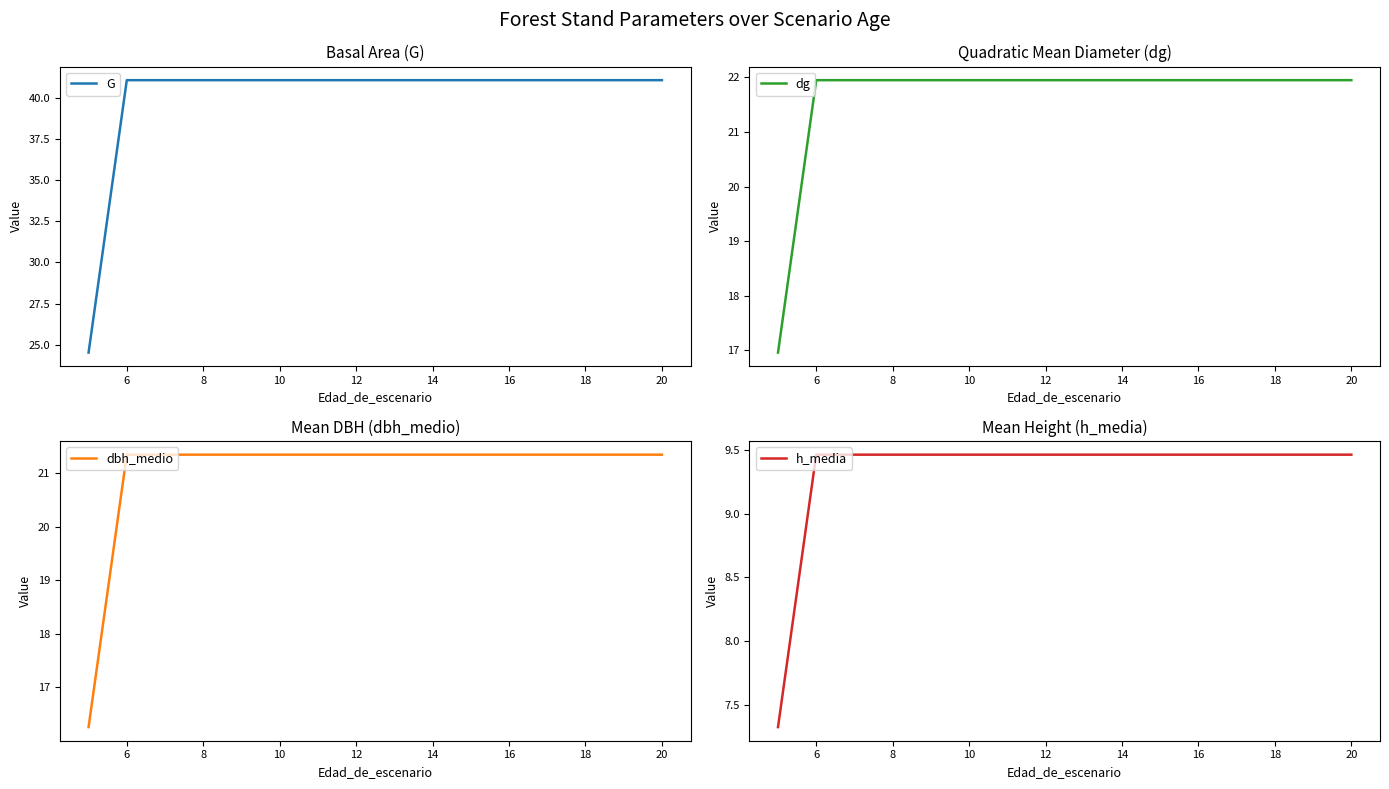

At which category is the sum across all series the highest?

6